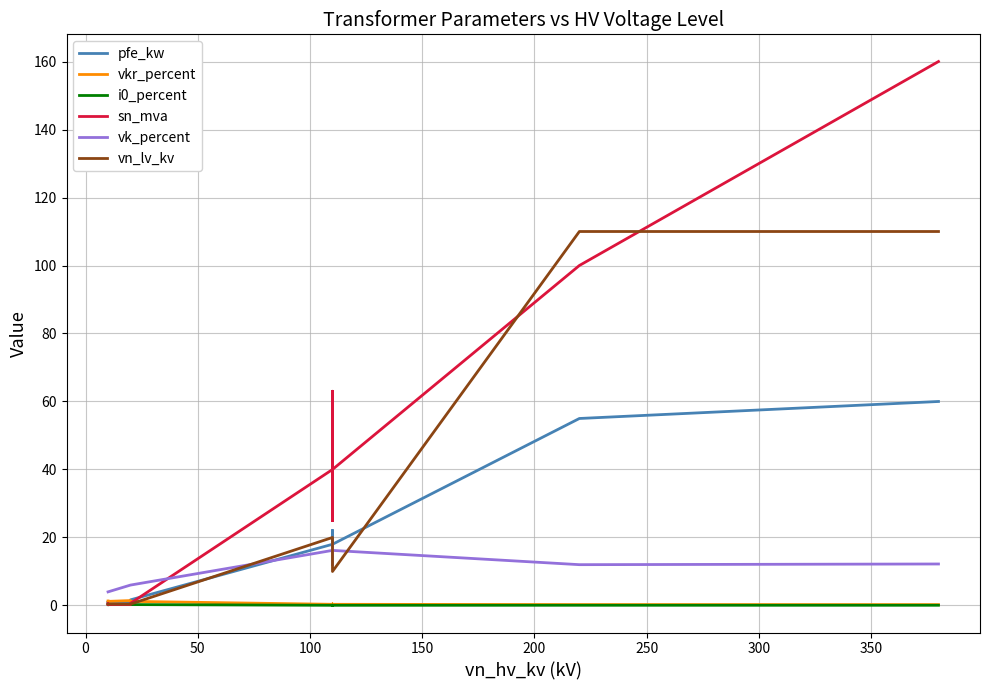

The value of i0_percent at 350 is 0.0. True or false?

False